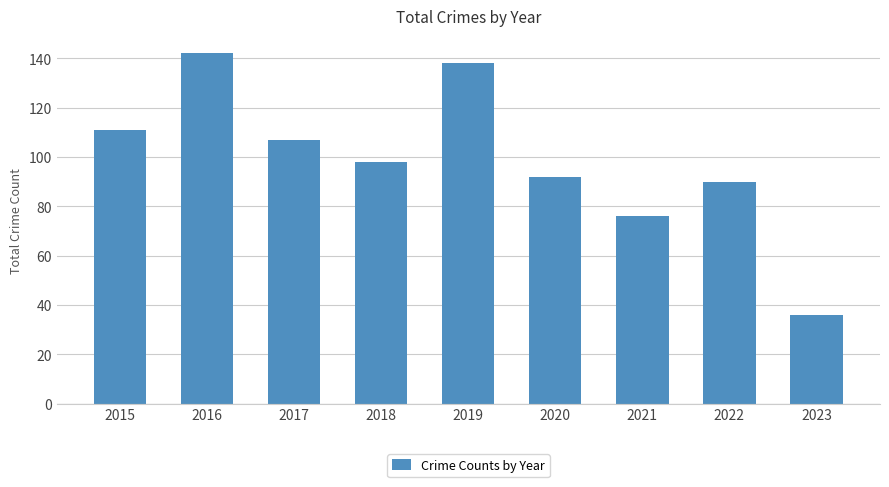

True or false: the data shows 60 at 2018.

False